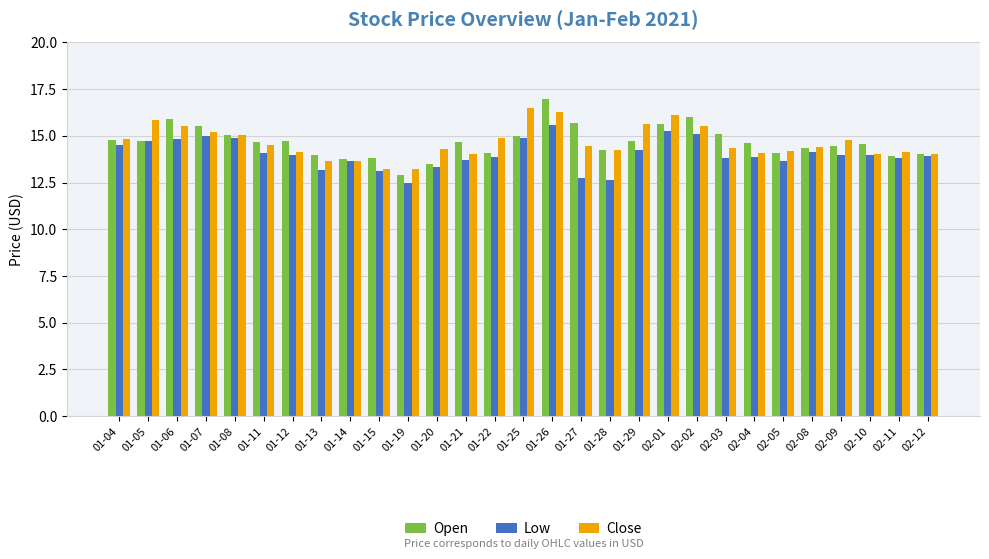

What is the sum of all Close values?

424.7